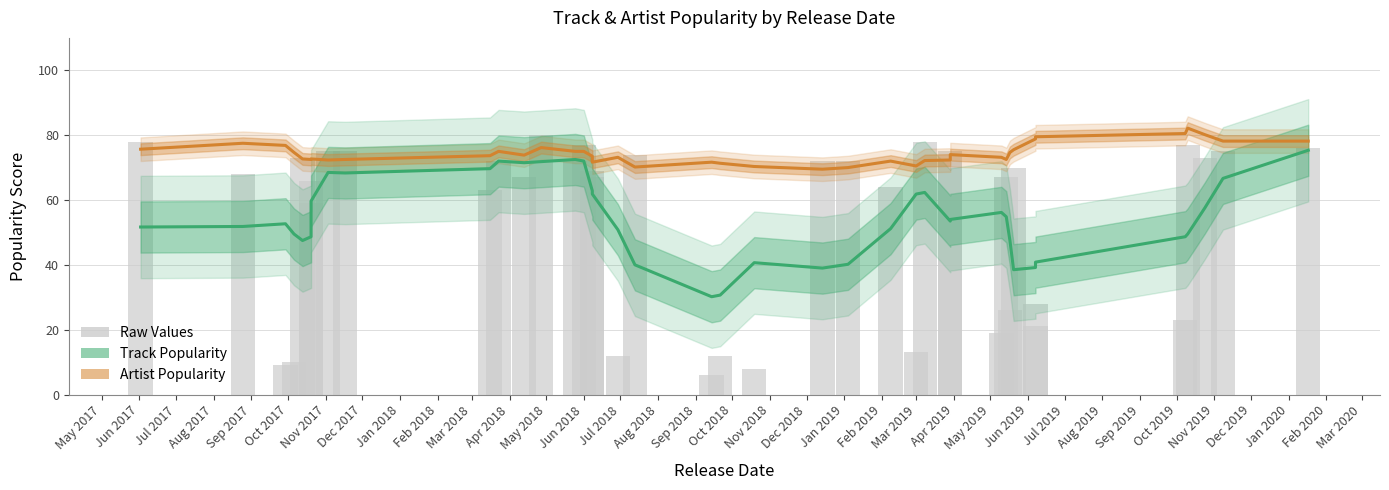

At which label is Track Popularity closest to 52?

Jun 2017